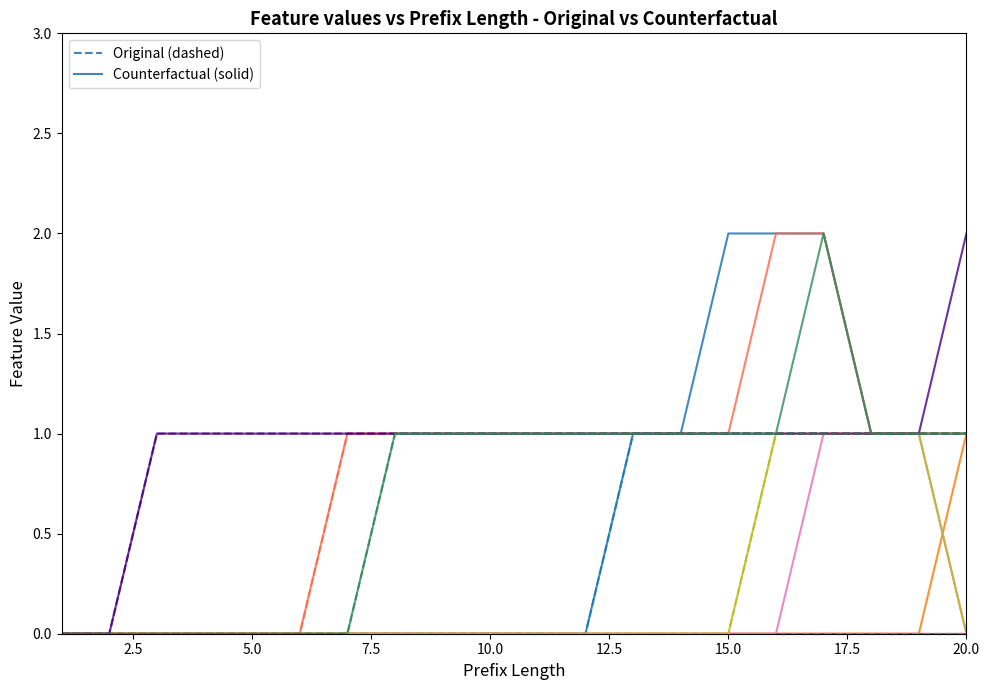

At which label is W_Nabellen incomplete dossiers-SCHEDULE_Original closest to 0?

1